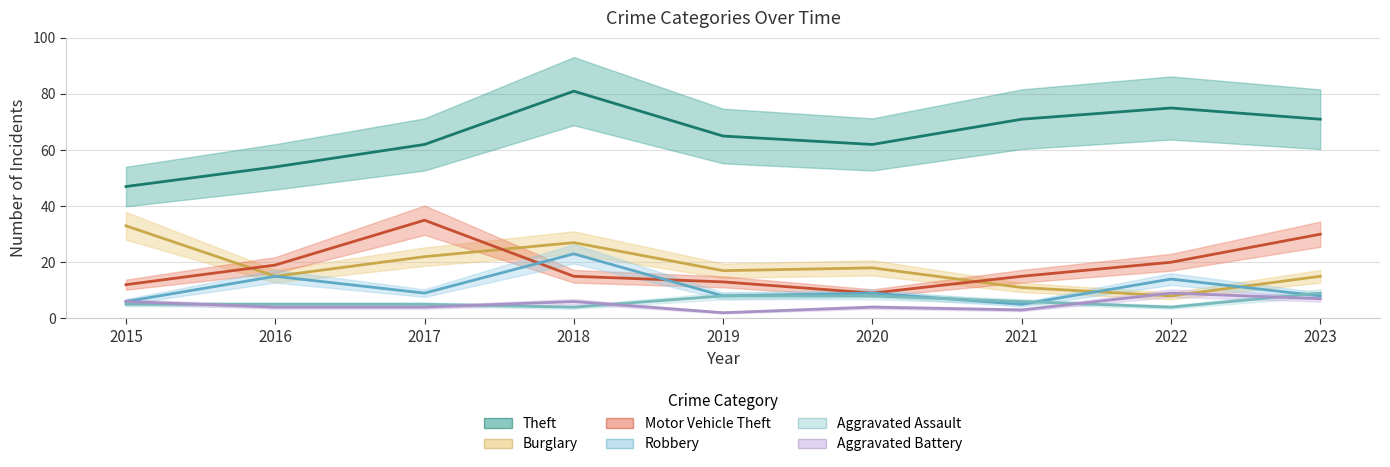

True or false: Theft and Aggravated Assault intersect in this chart.

False